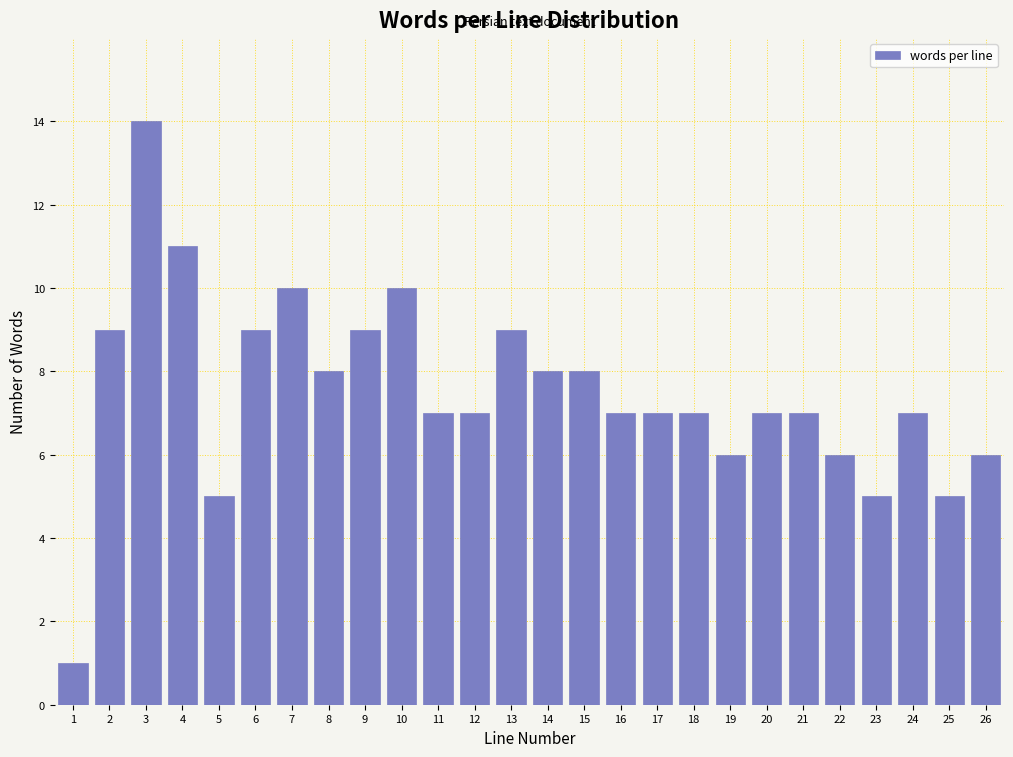

Reading left to right, what are all the values shown in this chart?

1	9	14	11	5	9	10	8	9	10	7	7	9	8	8	7	7	7	6	7	7	6	5	7	5	6